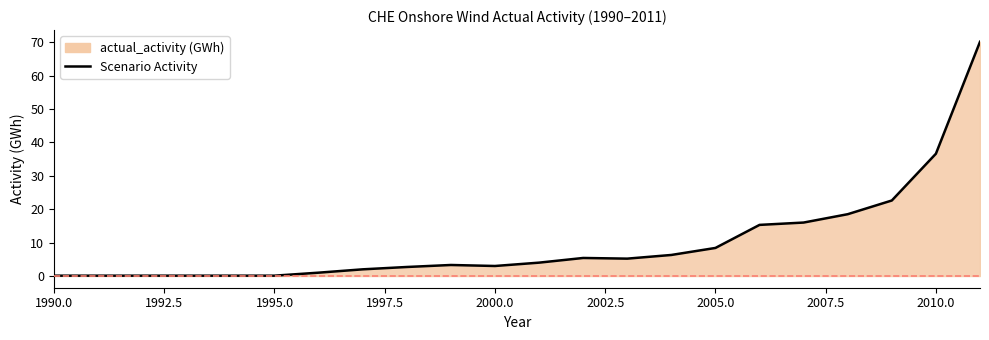

How many data points are less than 4?

11